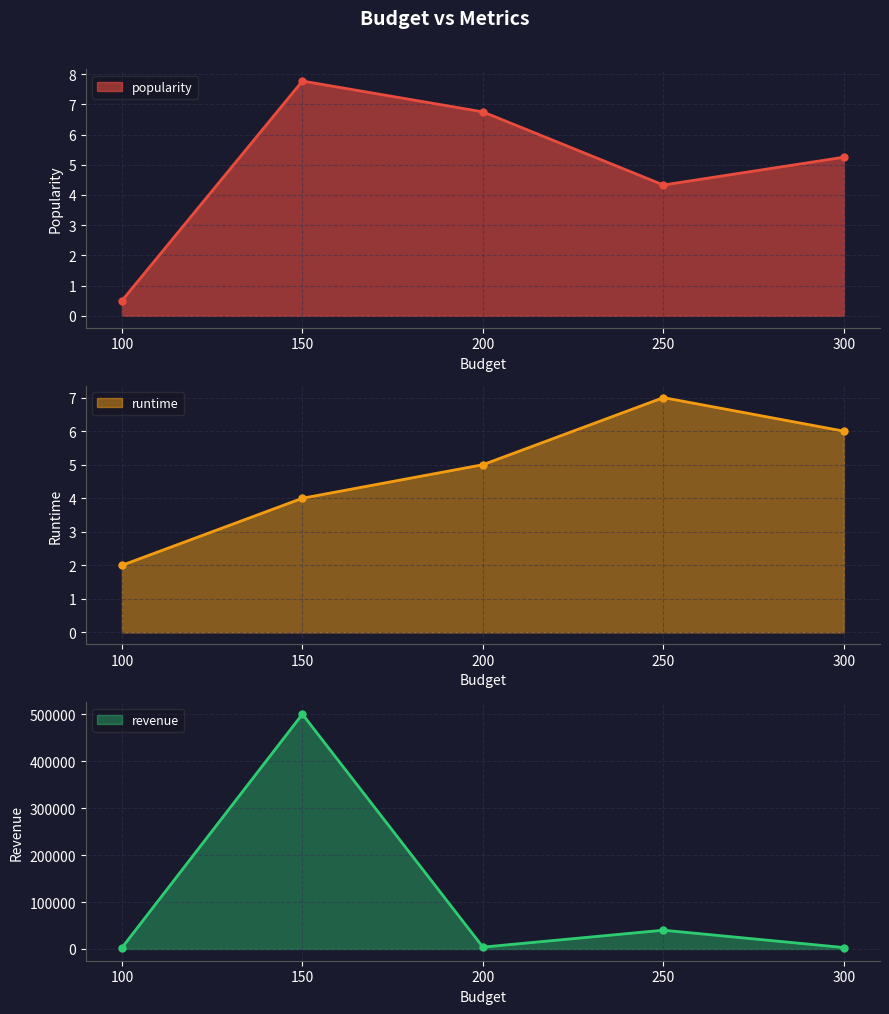

At which label is popularity closest to 4?

250